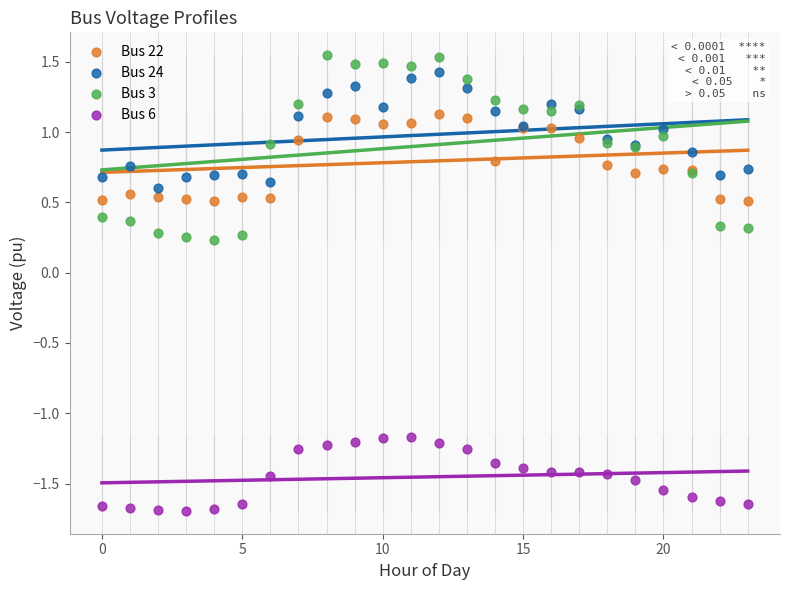

Which series reaches the minimum Y coordinate?

Bus 6